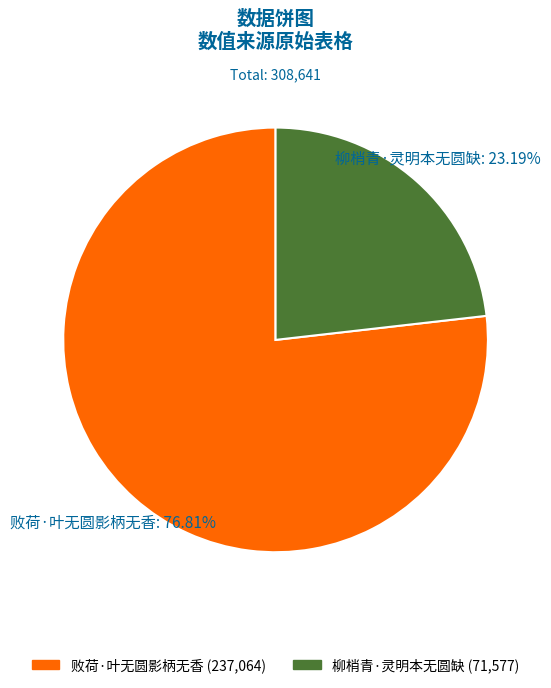

To the nearest percent, what is the average slice percentage?

50%